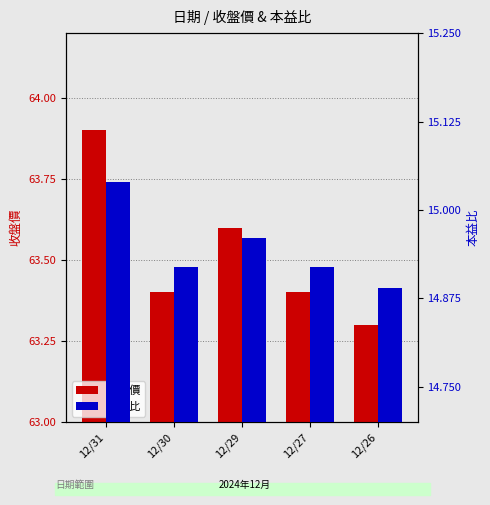

What is the difference between the 本益比 values at 12/29 and 12/26?

0.1